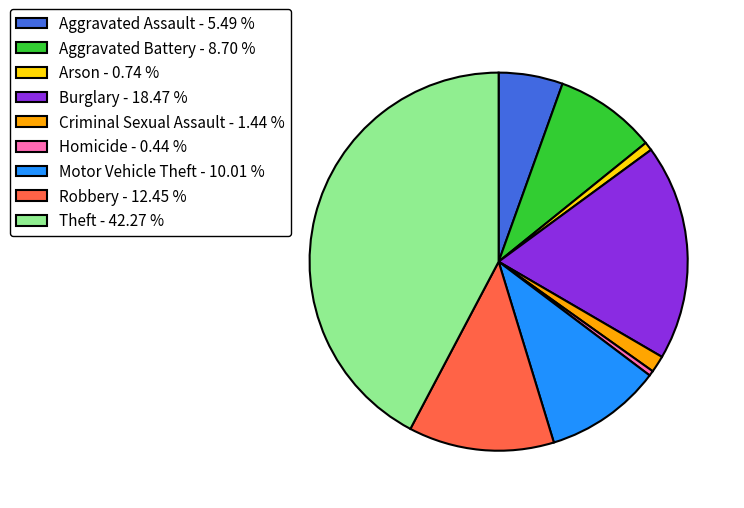

Does any single category account for the majority?

No